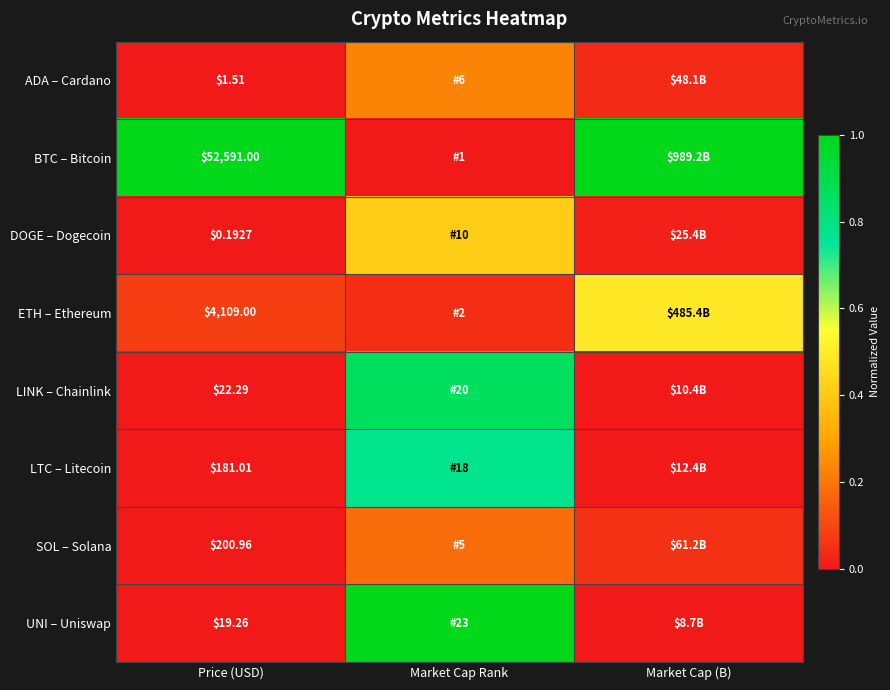

At Price (USD), list the series in order from smallest to largest.

DOGE – Dogecoin, ADA – Cardano, UNI – Uniswap, LINK – Chainlink, LTC – Litecoin, SOL – Solana, ETH – Ethereum, BTC – Bitcoin